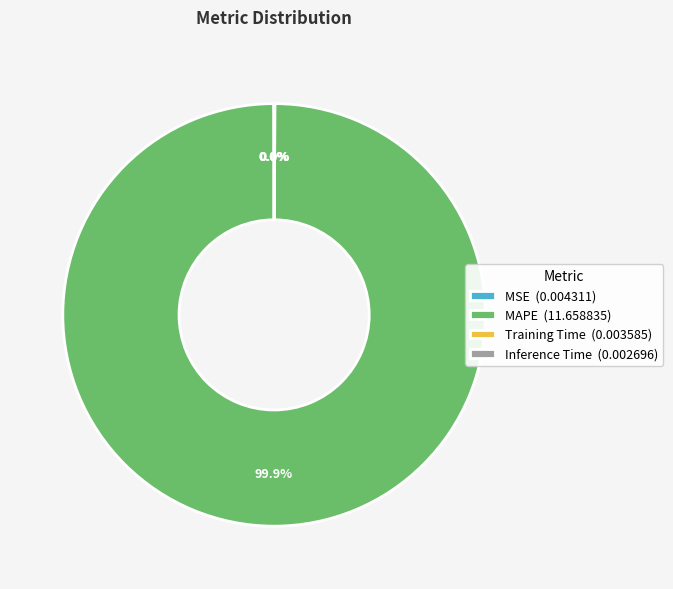

Is there a majority slice in this chart?

Yes